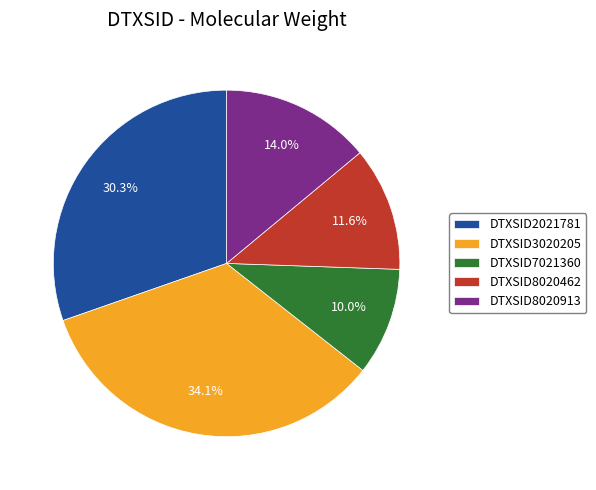

Combined, do DTXSID7021360 and DTXSID3020205 account for over 50%?

No